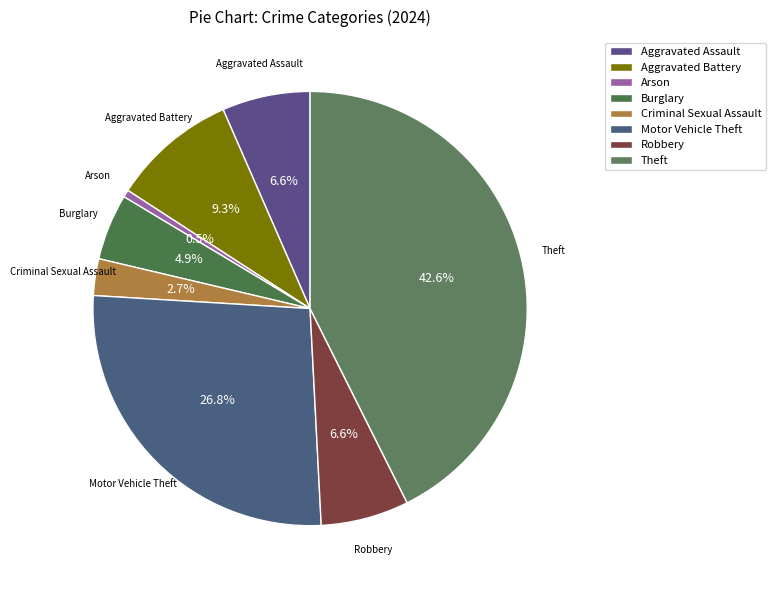

Is it true that Robbery is 7% of the pie?

True